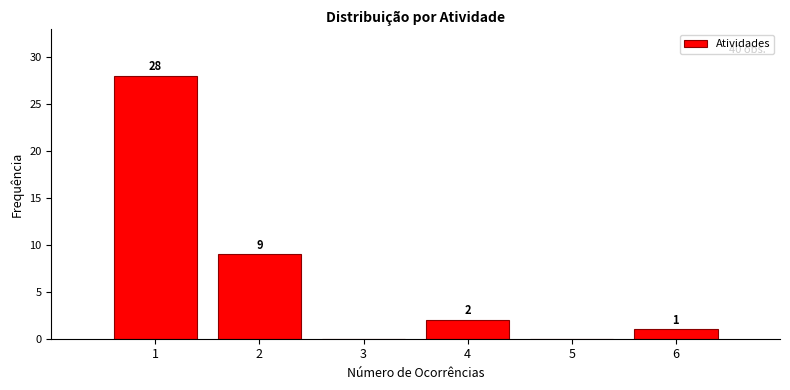

Which range on the x-axis has the tallest bar?

0.5 to 1.5